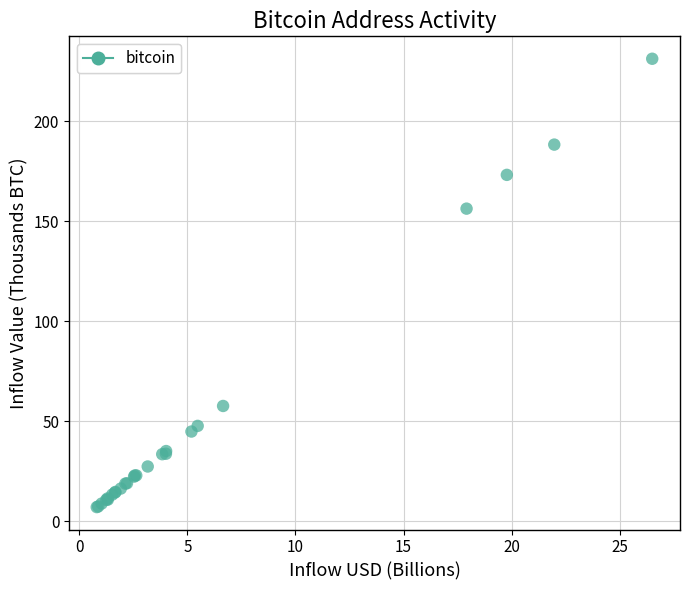

What Y value in the scatter plot is closest to 119?

156.2